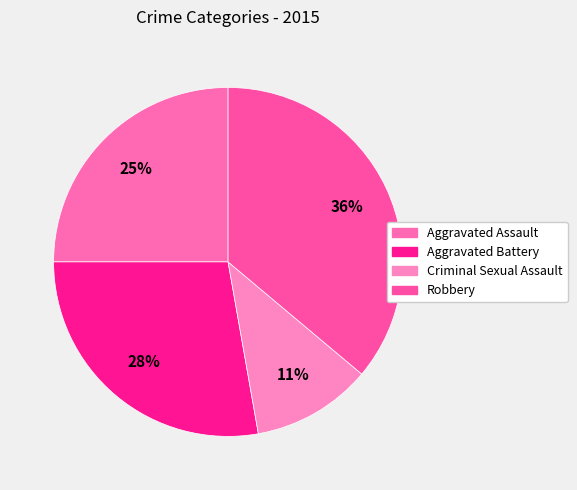

How many segments does this pie chart have?

4